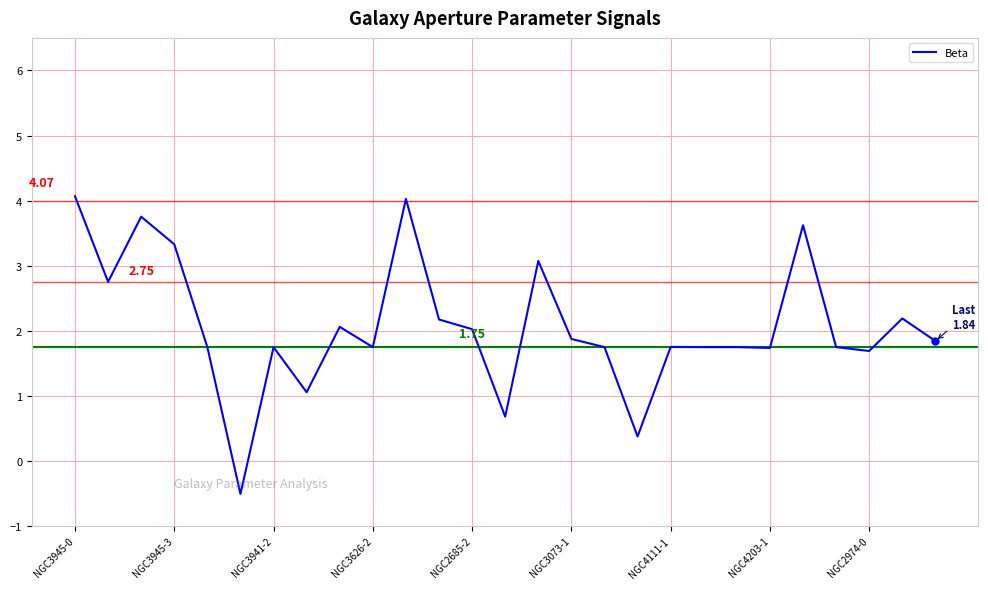

What is the smallest value displayed?

-0.5